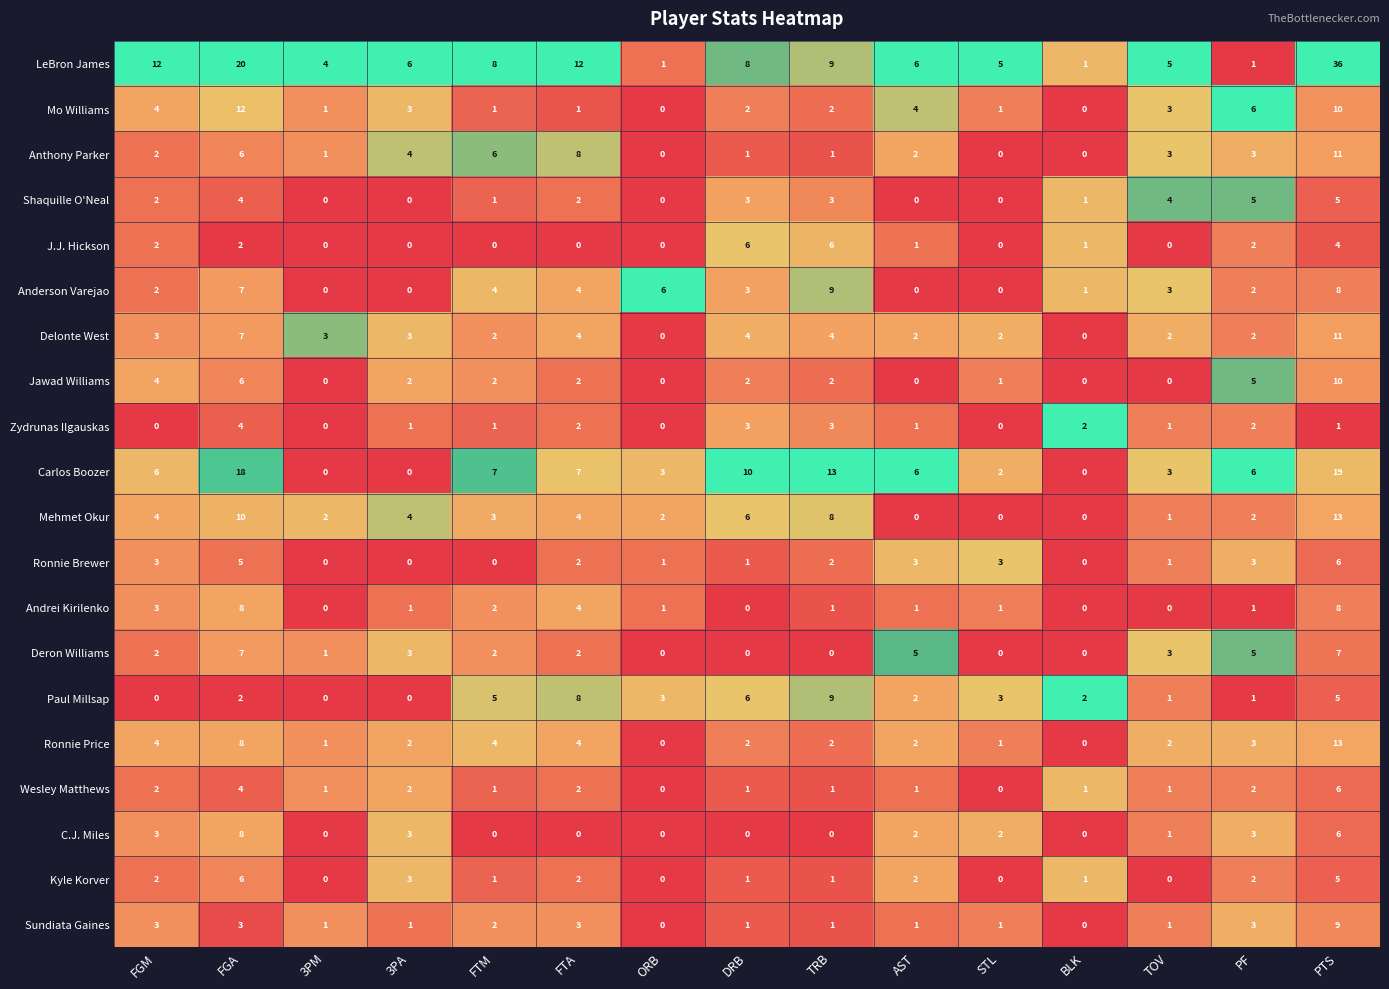

Which label corresponds to the largest value in the chart?

PTS